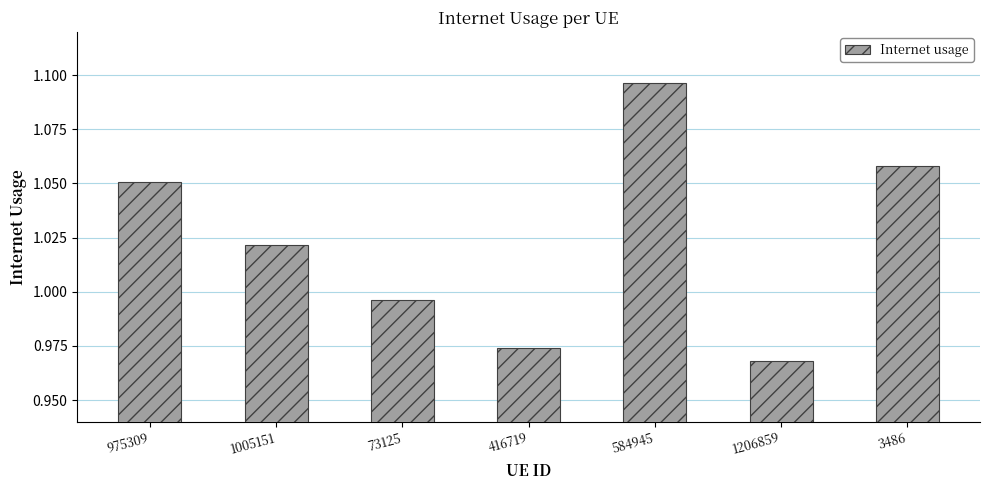

What is the label of the 2nd bar from the right?

1206859